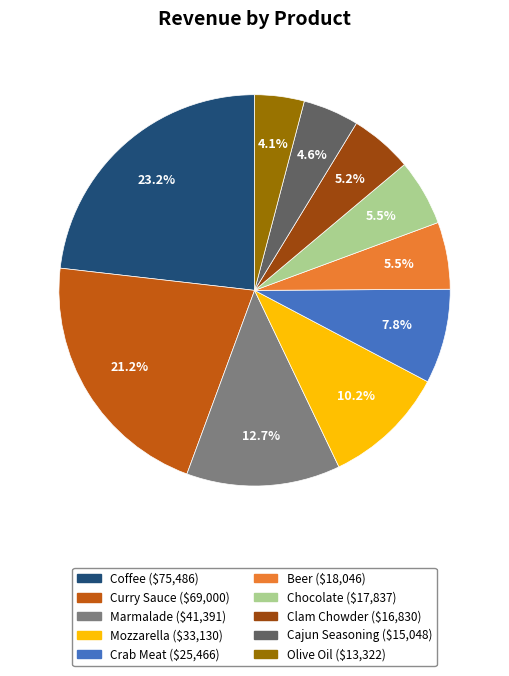

To the nearest percent, what is the difference between the largest and smallest slice percentages?

19%